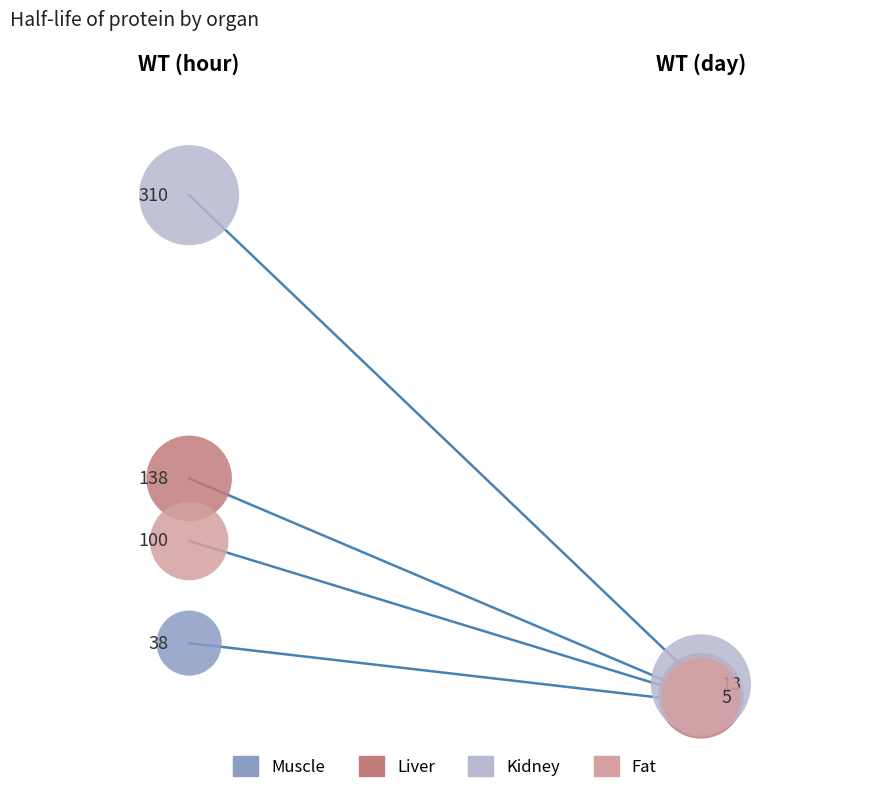

Which series has the widest spread of Y values?

Kidney